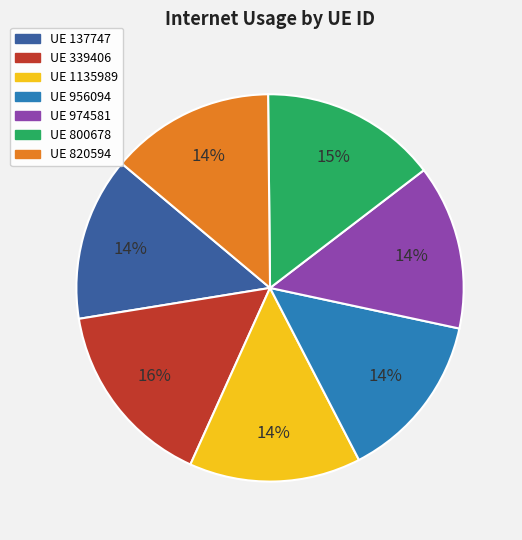

To the nearest percent, what is the average slice percentage?

14%